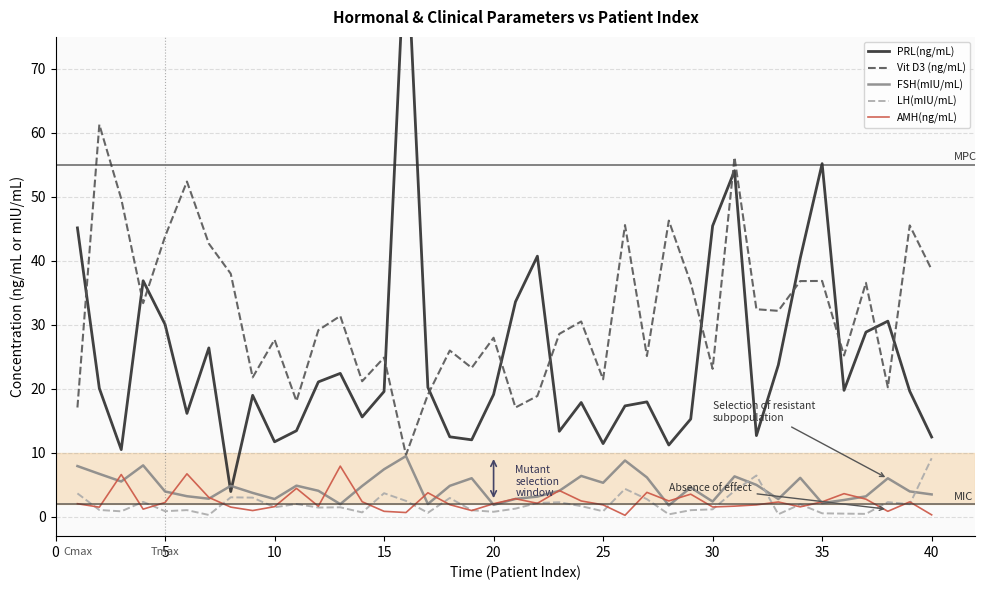

How many times do FSH(mIU/mL) and PRL(ng/mL) cross each other?

2